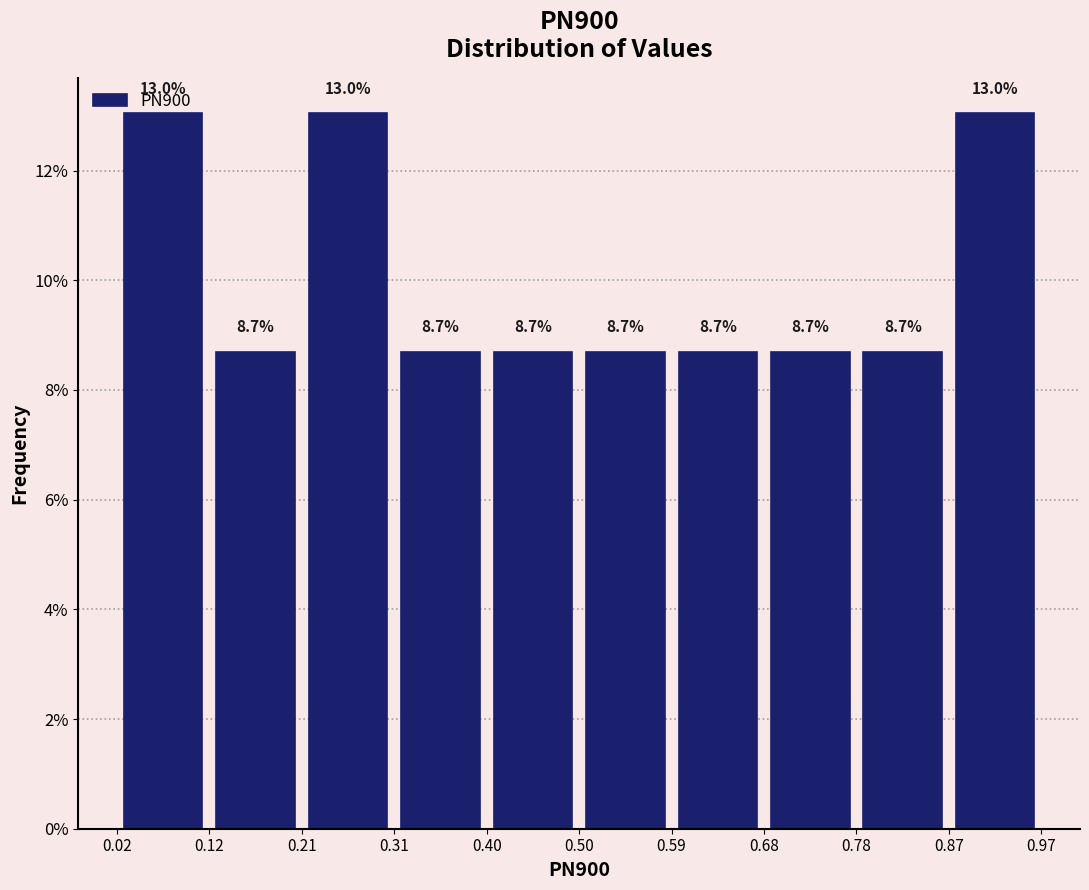

What is the height of the bar covering 0.21 to 0.31 on the x-axis?

13.0